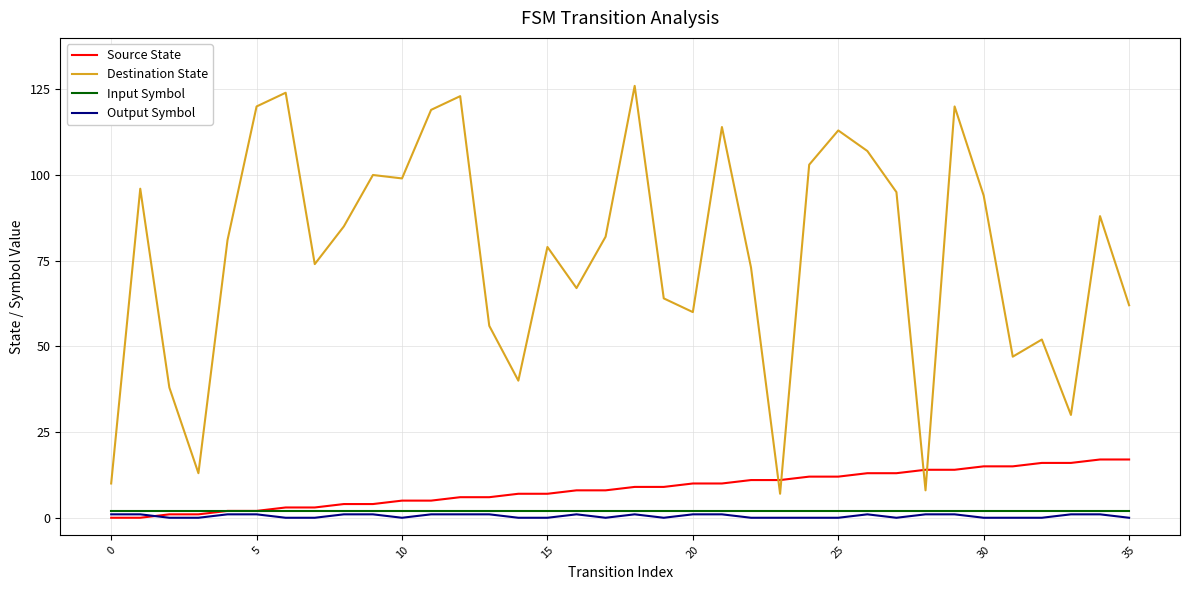

Which series has the widest spread of values?

Destination State